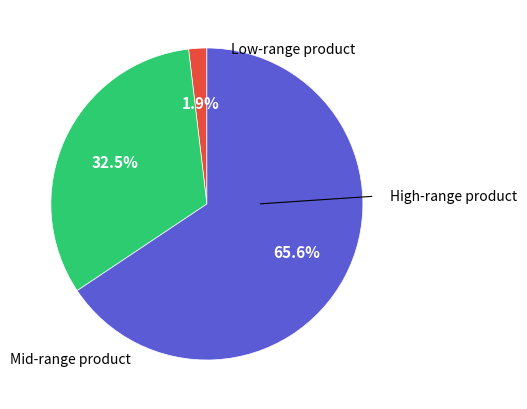

Does any single category account for the majority?

Yes